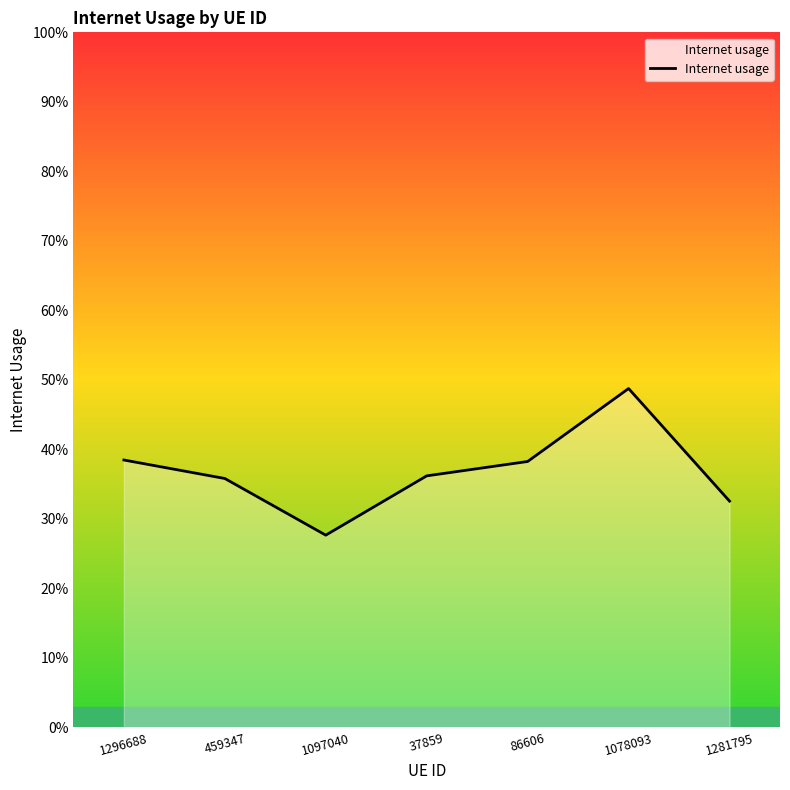

List the labels in order of value, largest first.

1078093, 1296688, 86606, 37859, 459347, 1281795, 1097040